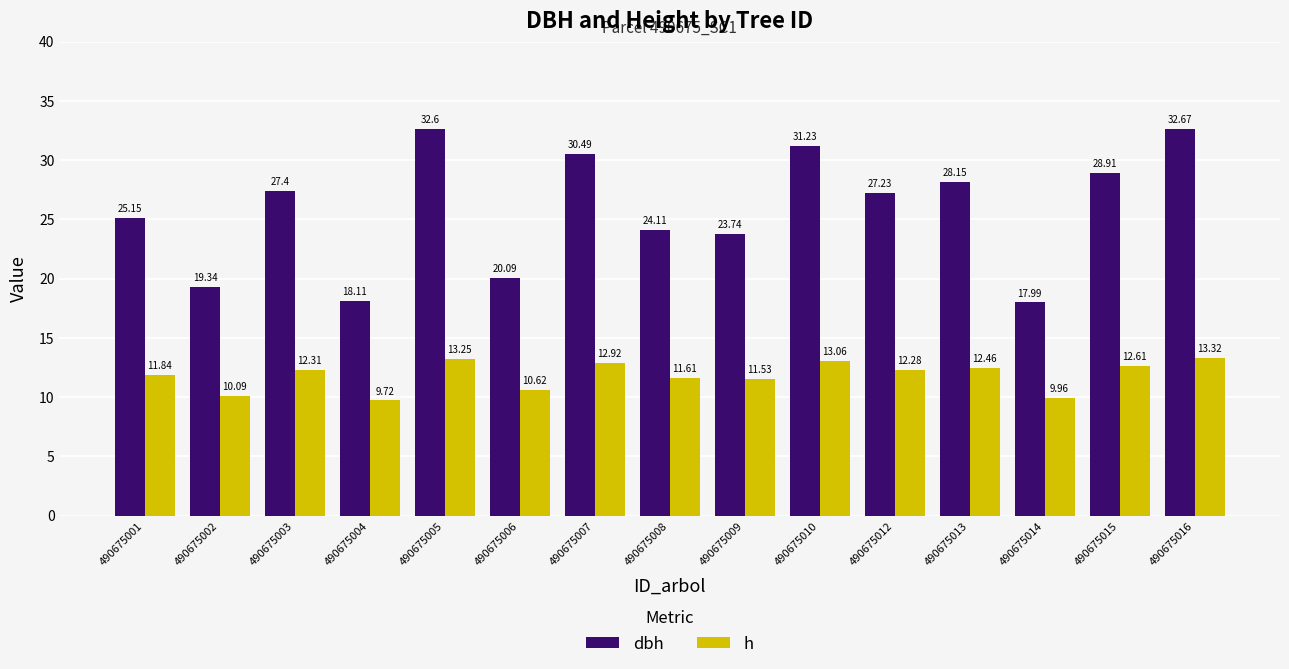

What is the difference between the dbh values at 490675014 and 490675012?

9.2